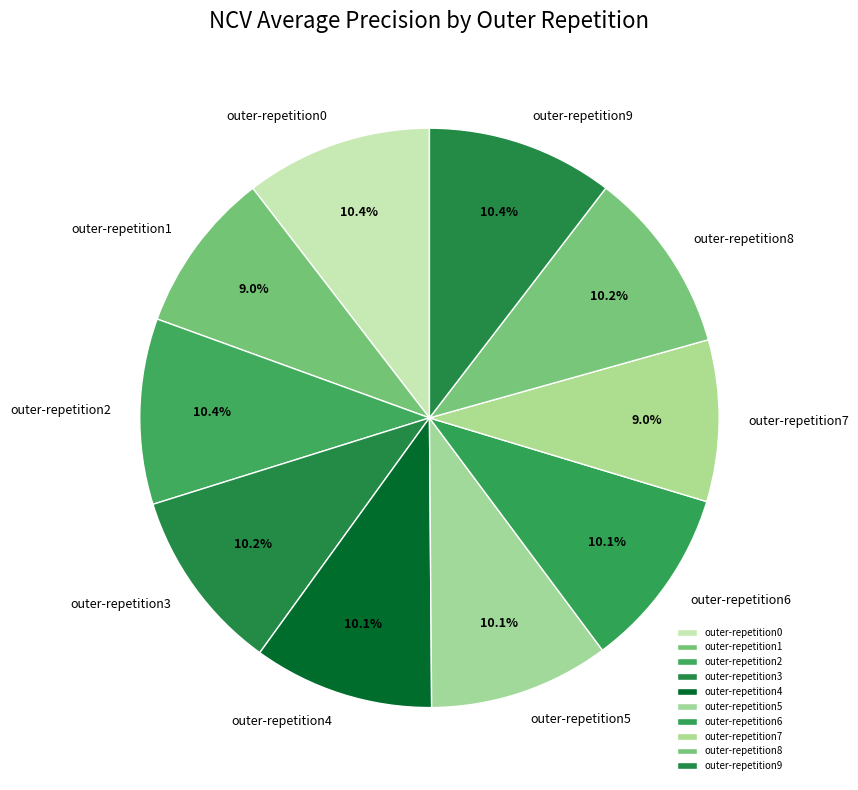

Does outer-repetition8 account for over 50% of the chart?

No